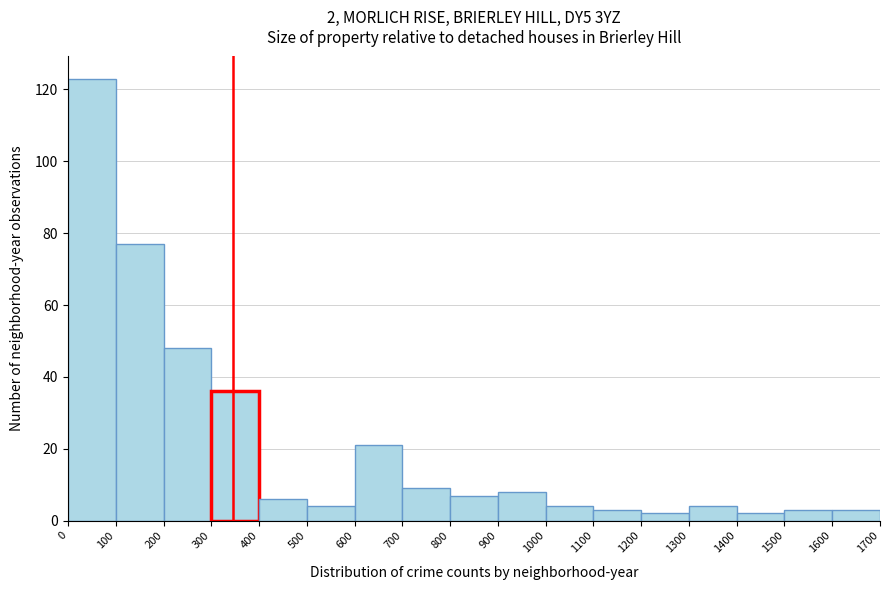

Which range on the x-axis has the tallest bar?

0 to 100